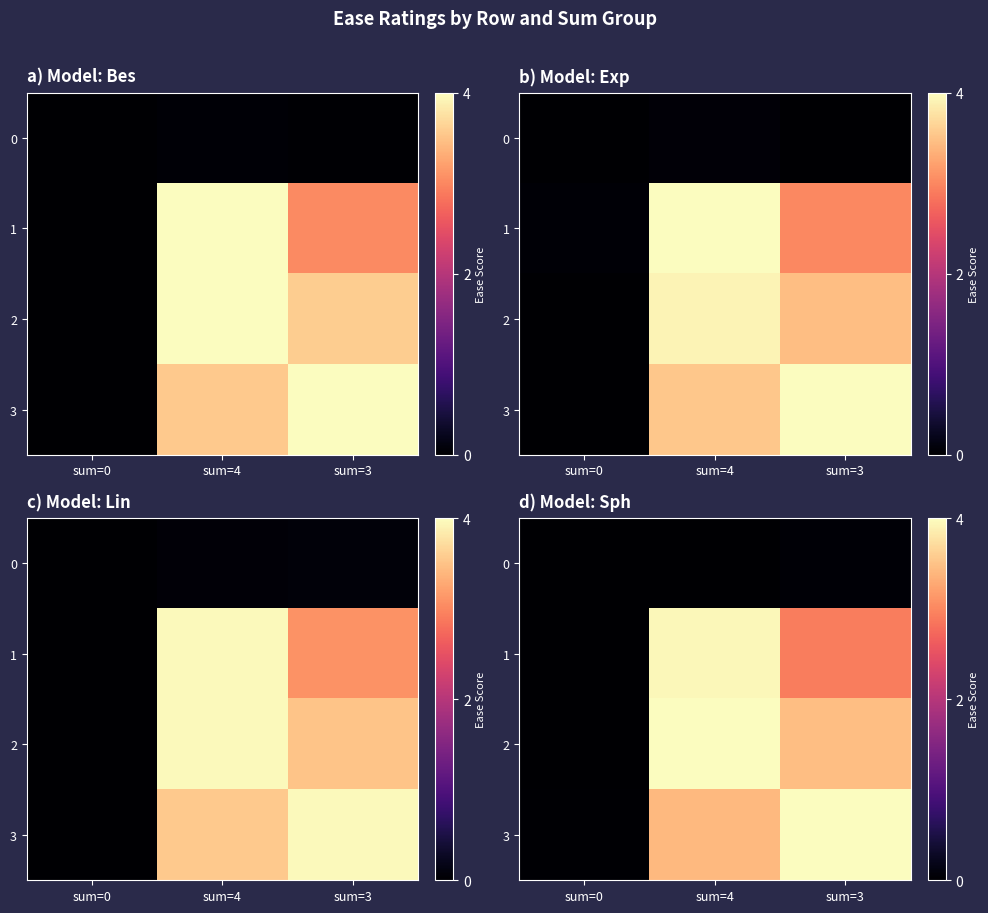

At sum=4, list the series in order from smallest to largest.

row_0, row_3, row_1, row_2